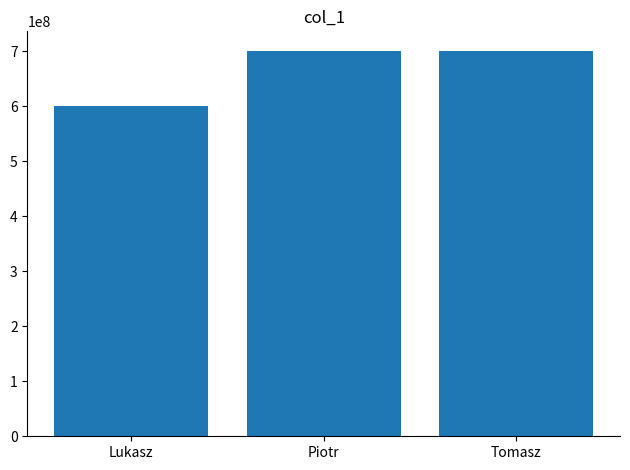

What is the minimum value shown in the chart?

600300800